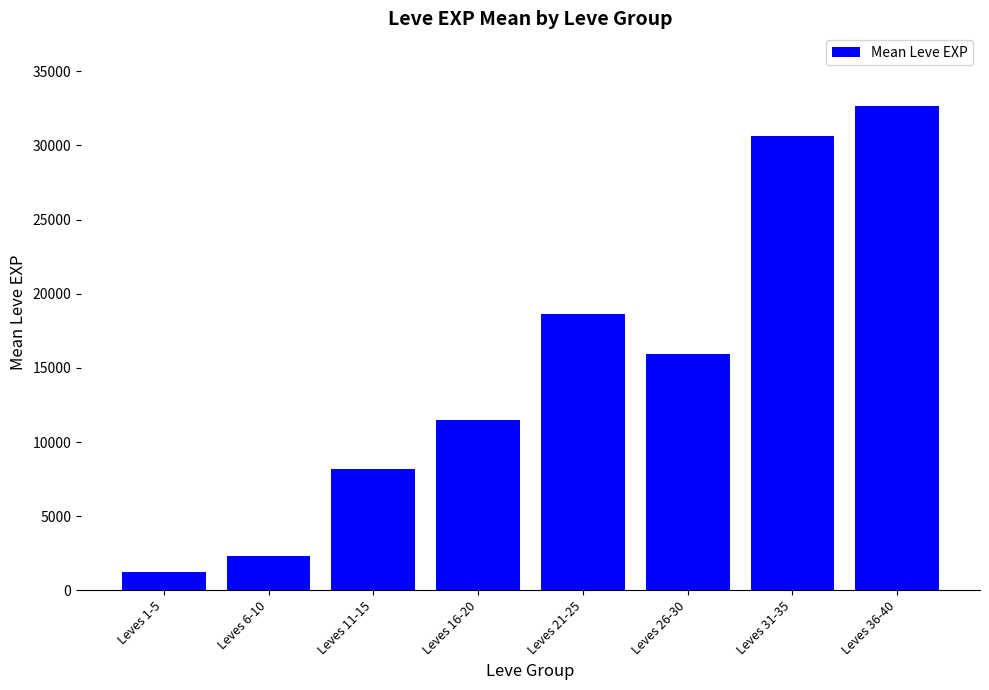

The value at Leves 26-30 is 25047. True or false?

False